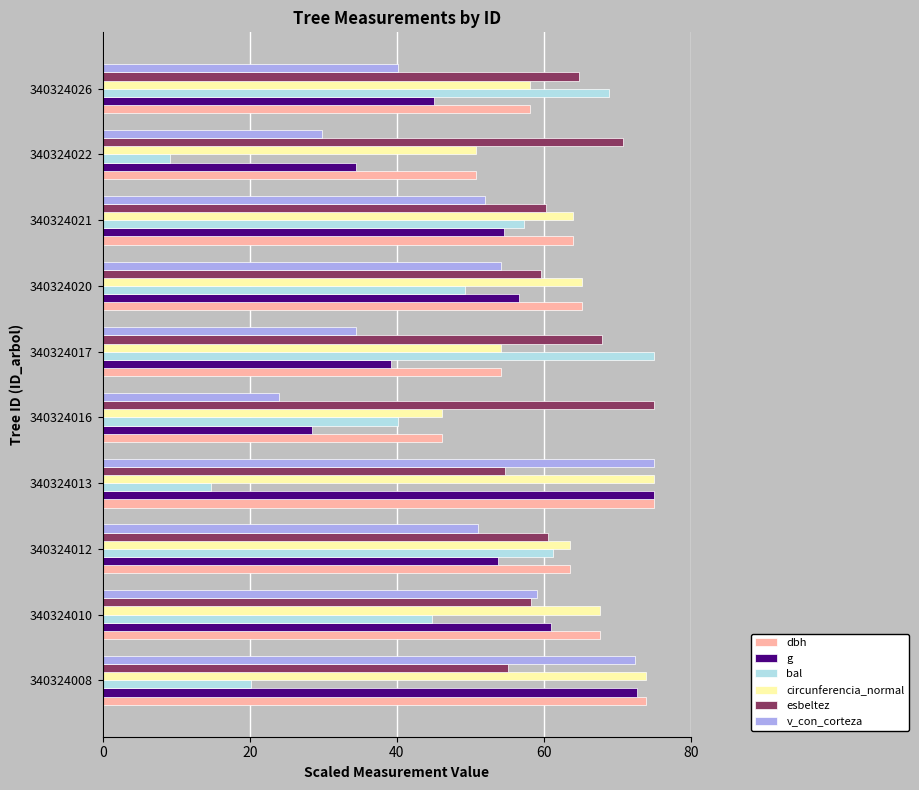

At how many categories does at least one series exceed 62?

10